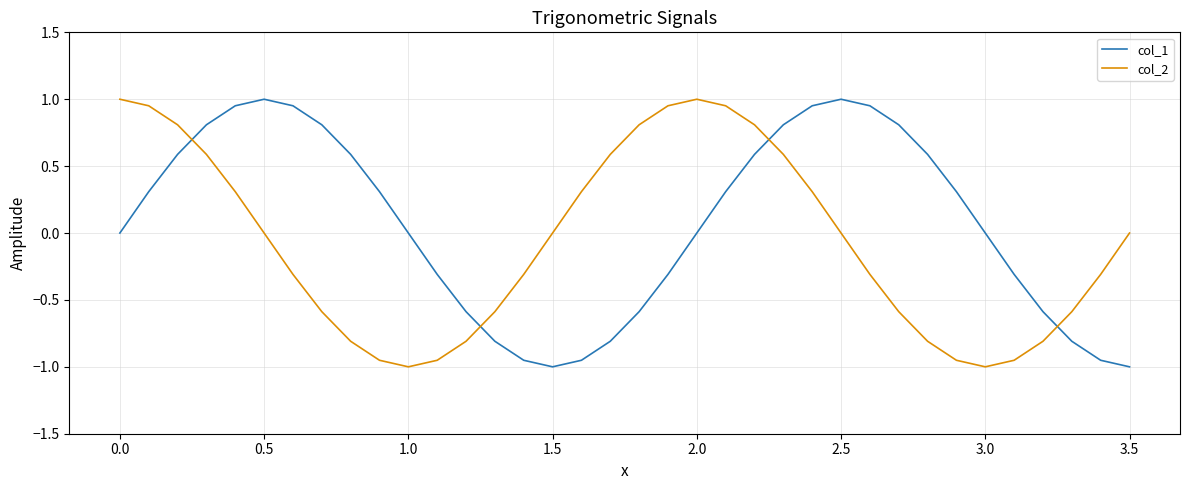

After their last crossing, which series has the higher values: col_1 or col_2?

col_2